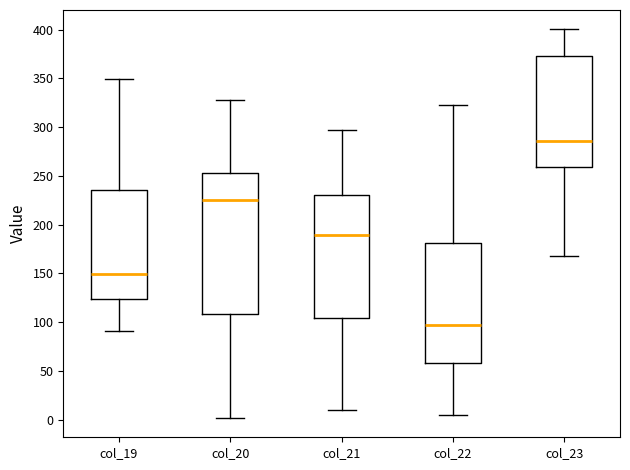

Comparing the boxes themselves (not the whiskers), which one is the tallest?

col_20